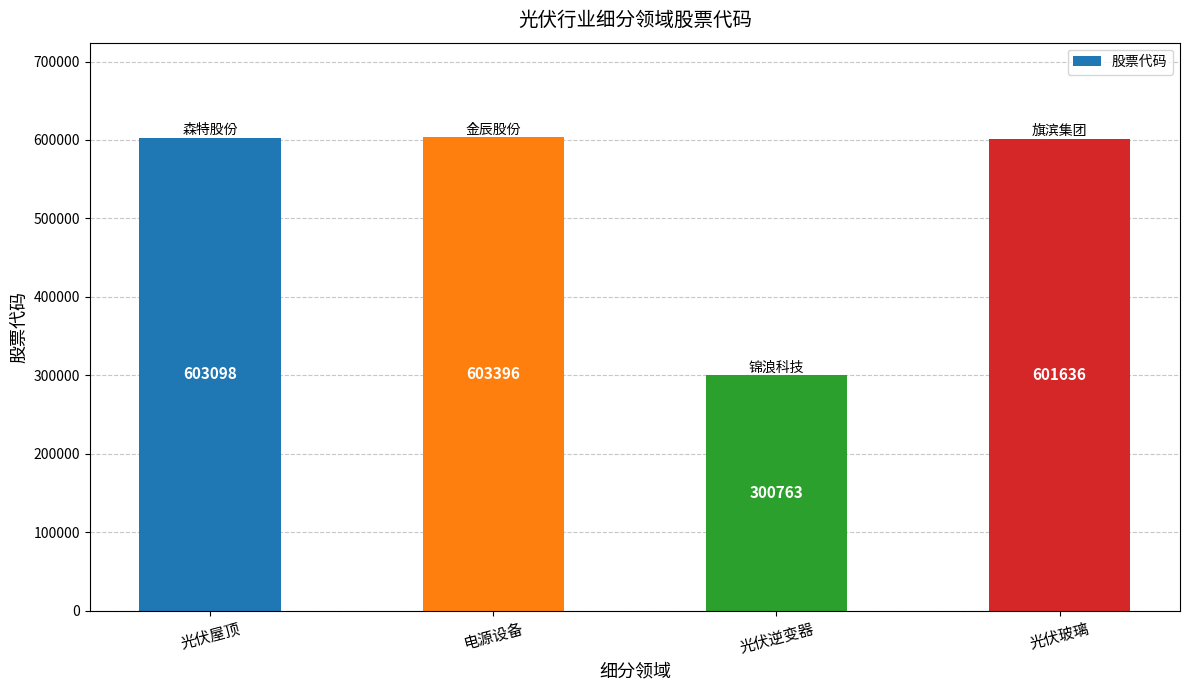

At which category does the chart reach its peak across all series?

电源设备